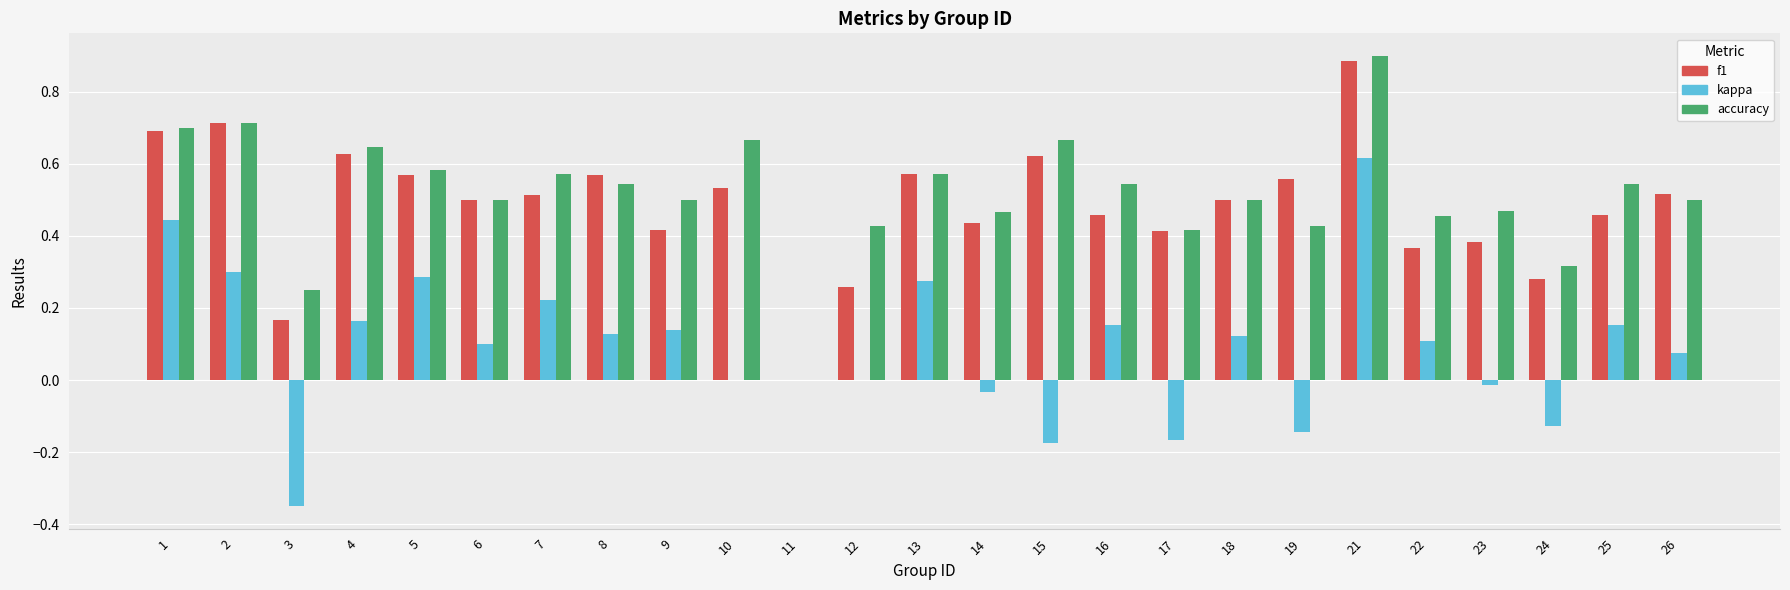

How many groups of bars are there?

25